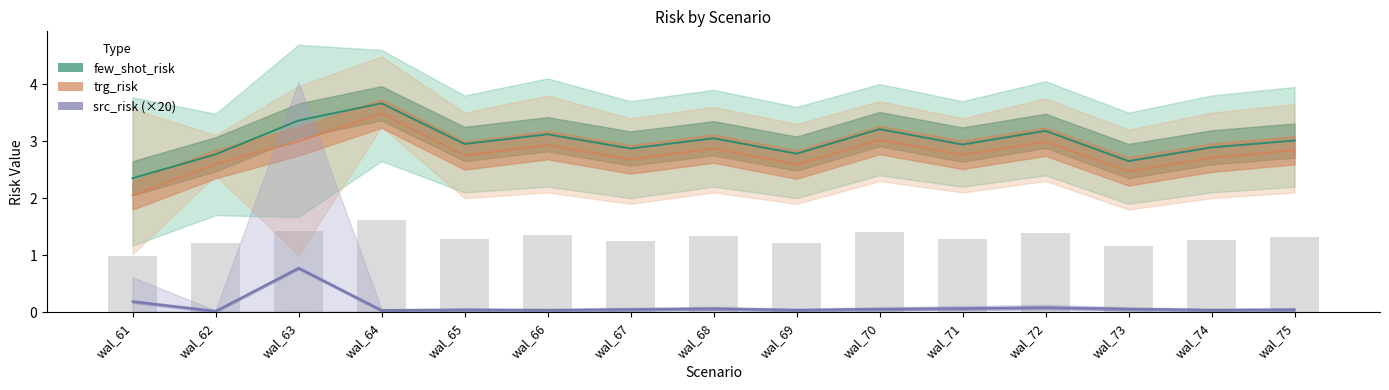

Are the bars horizontal?

No